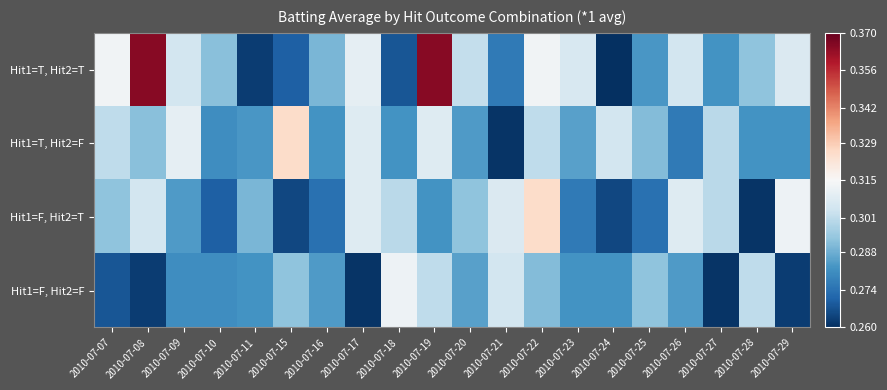

Rank the series by their average value, from highest to lowest.

Hit1=T, Hit2=T, Hit1=T, Hit2=F, Hit1=F, Hit2=T, Hit1=F, Hit2=F